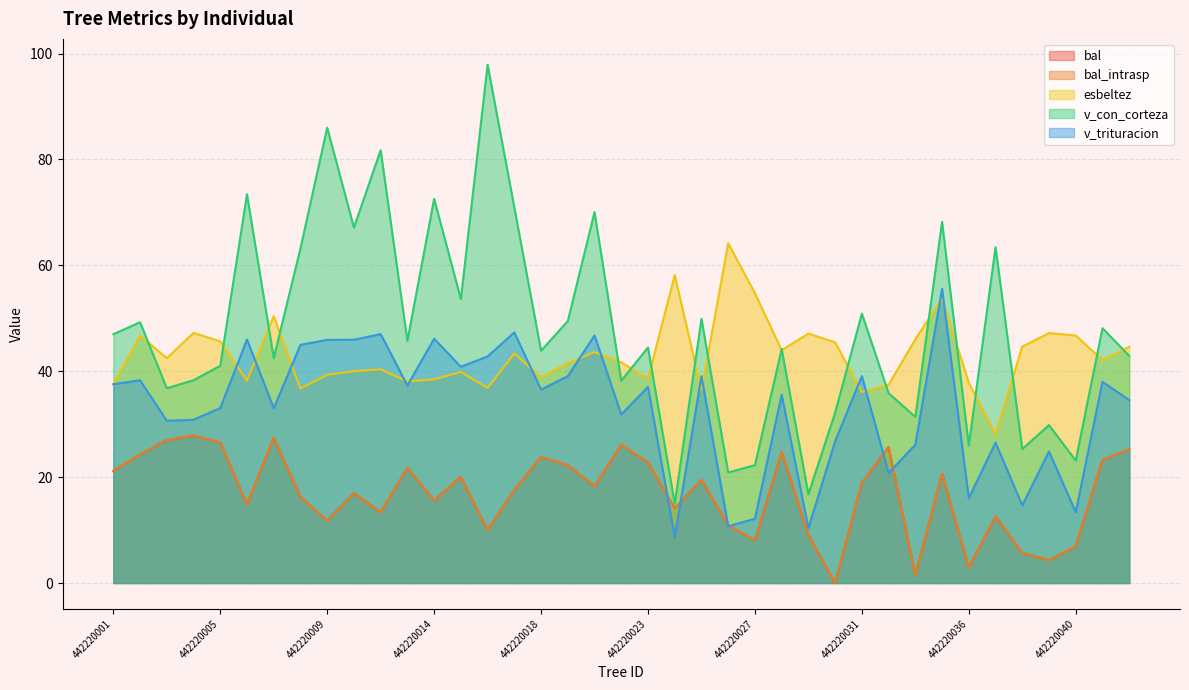

At which category does the chart reach its peak across all series?

442220016